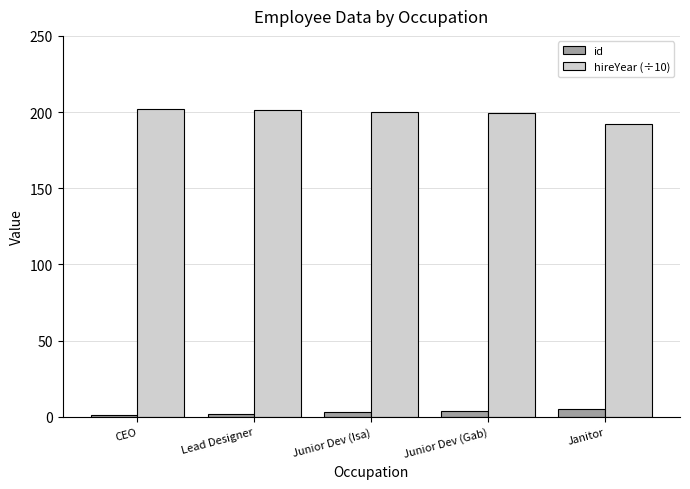

True or false: hireYear (÷10) has a value of 282.2 at Junior Dev (Gab).

False